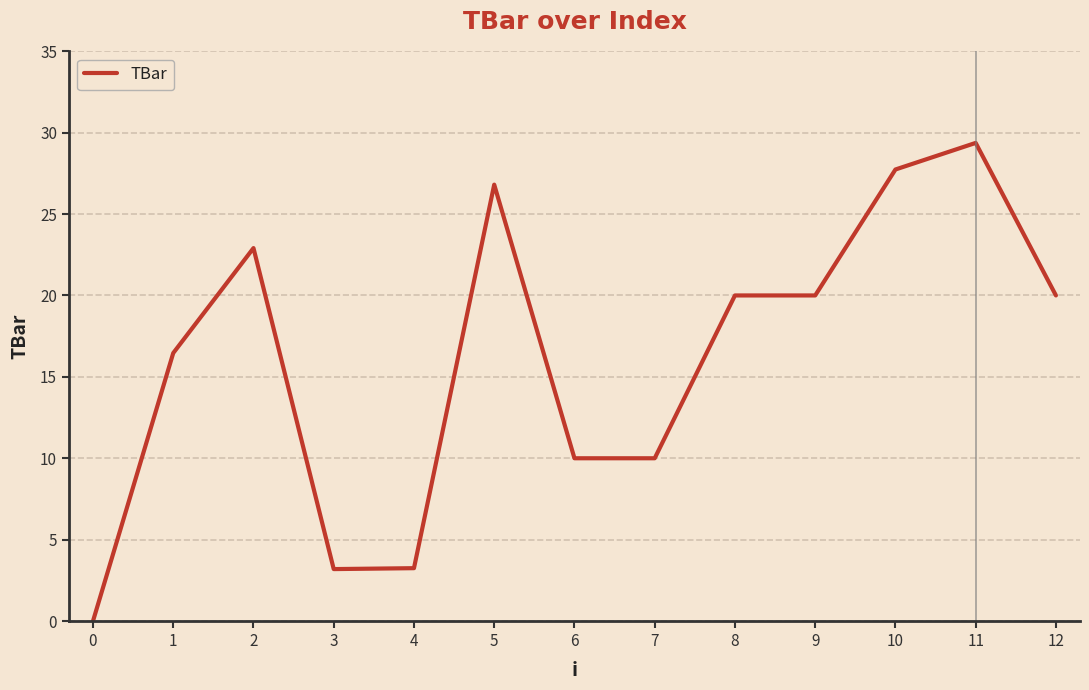

What is the difference between the values at 0 and 11?

29.4